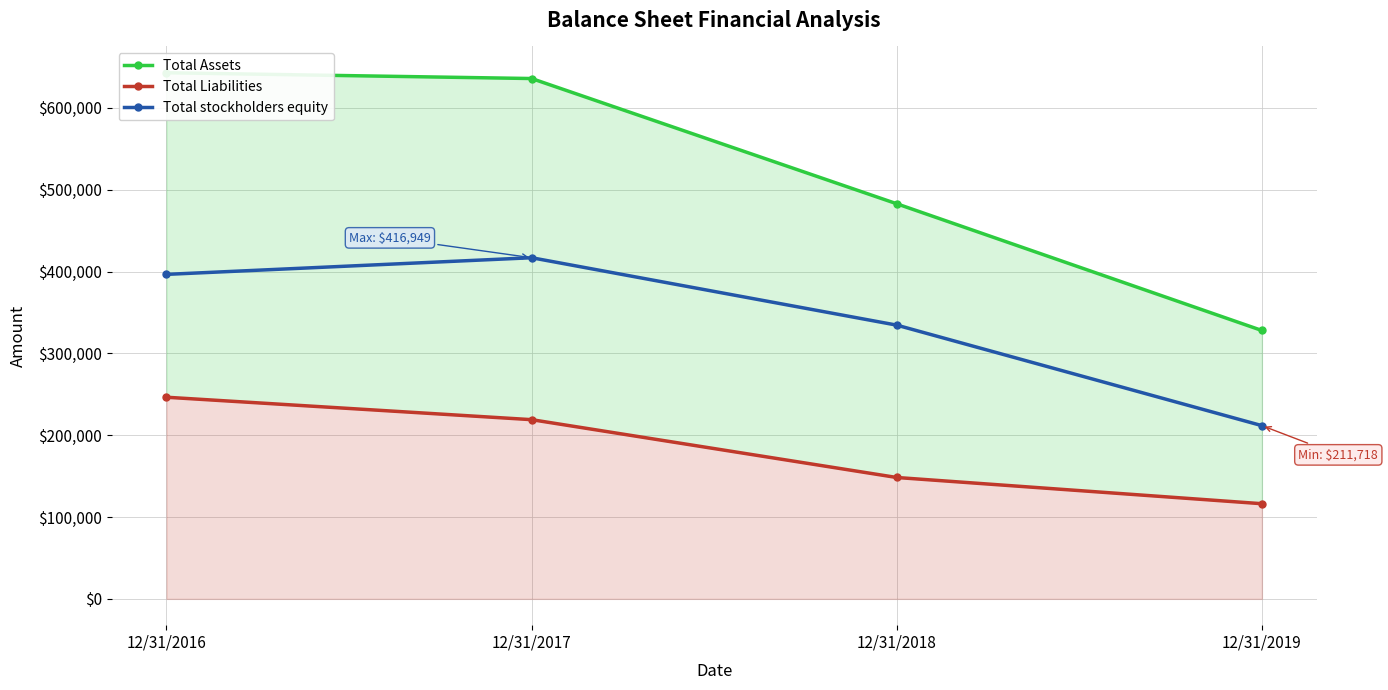

Is this an area chart (filled region under the line)?

No